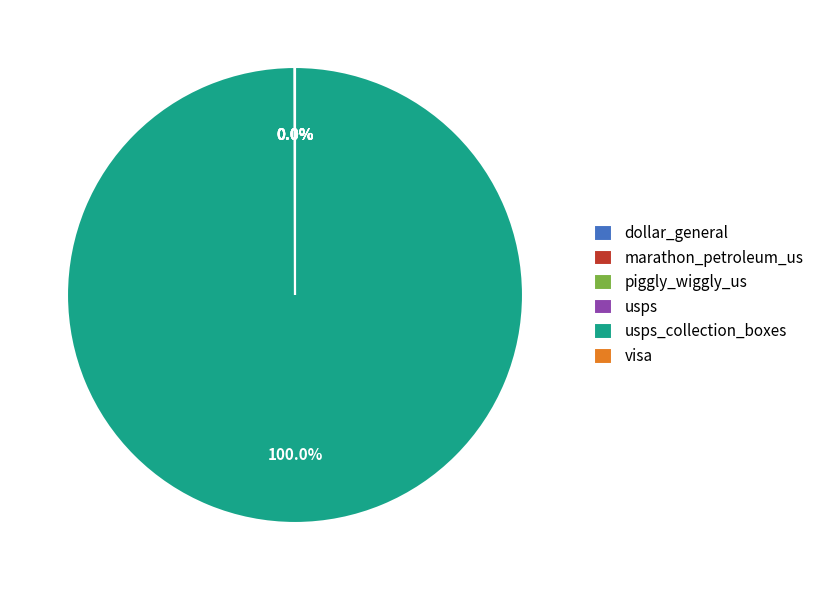

Does any single category account for the majority?

Yes